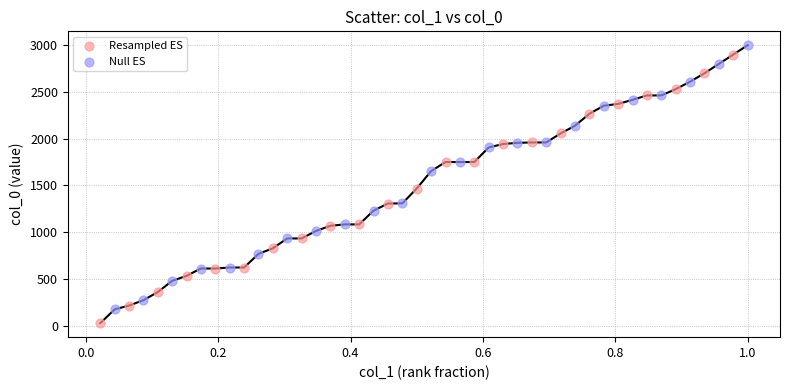

Which series contains the lowest Y value?

Resampled ES